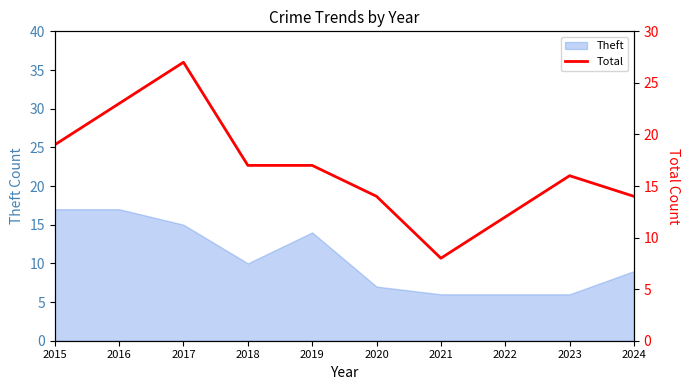

List the labels in order of value, smallest first.

2021, 2022, 2020, 2024, 2023, 2018, 2019, 2015, 2016, 2017